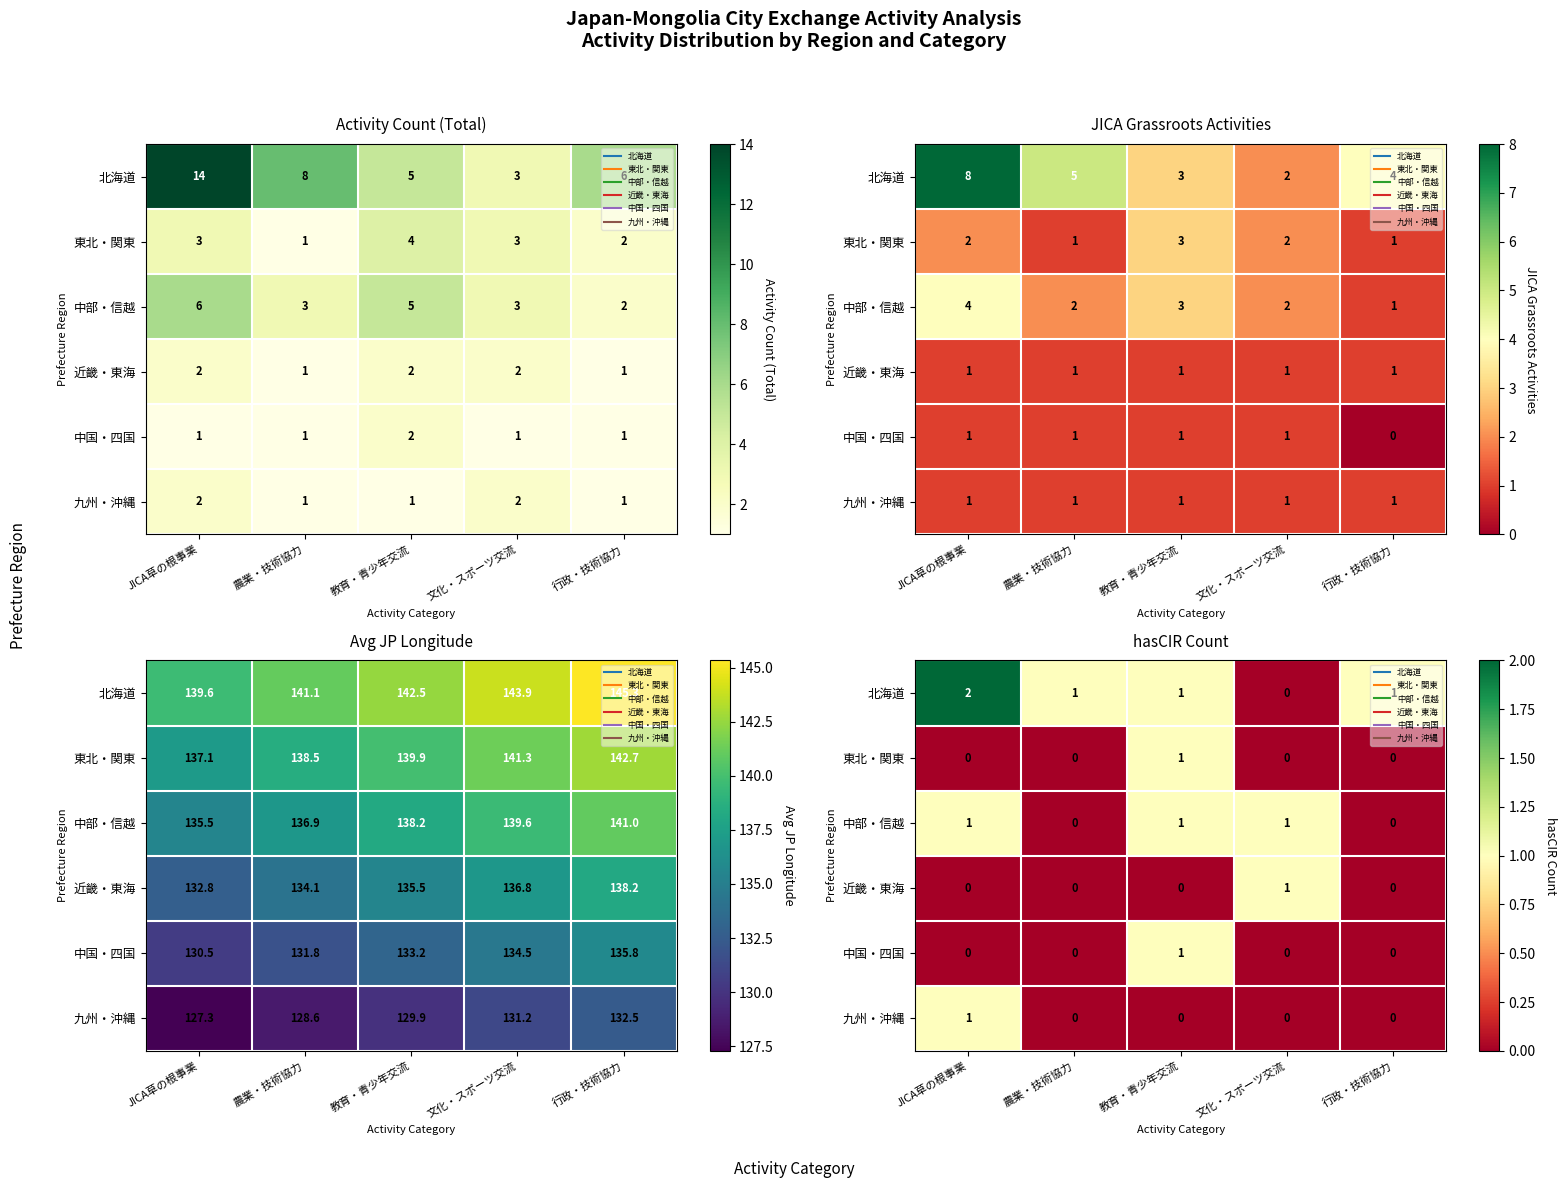

Is the value of 九州・沖縄 at 教育・青少年交流 greater than the value of 北海道 at JICA草の根事業?

No